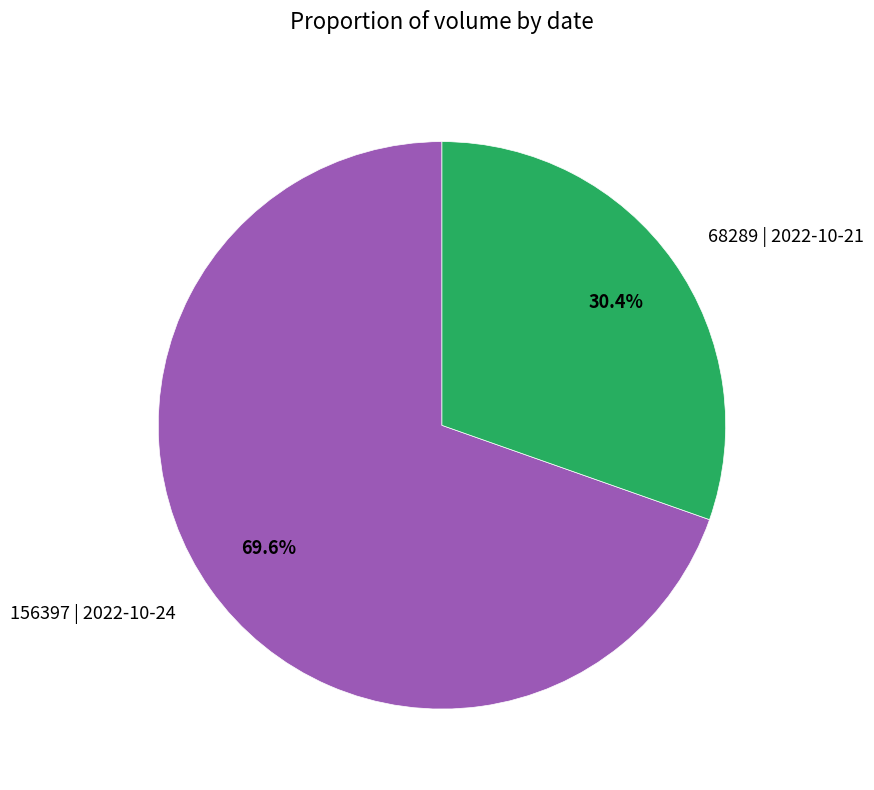

What percentage is the 156397 | 2022-10-24 slice, to the nearest percent?

70%